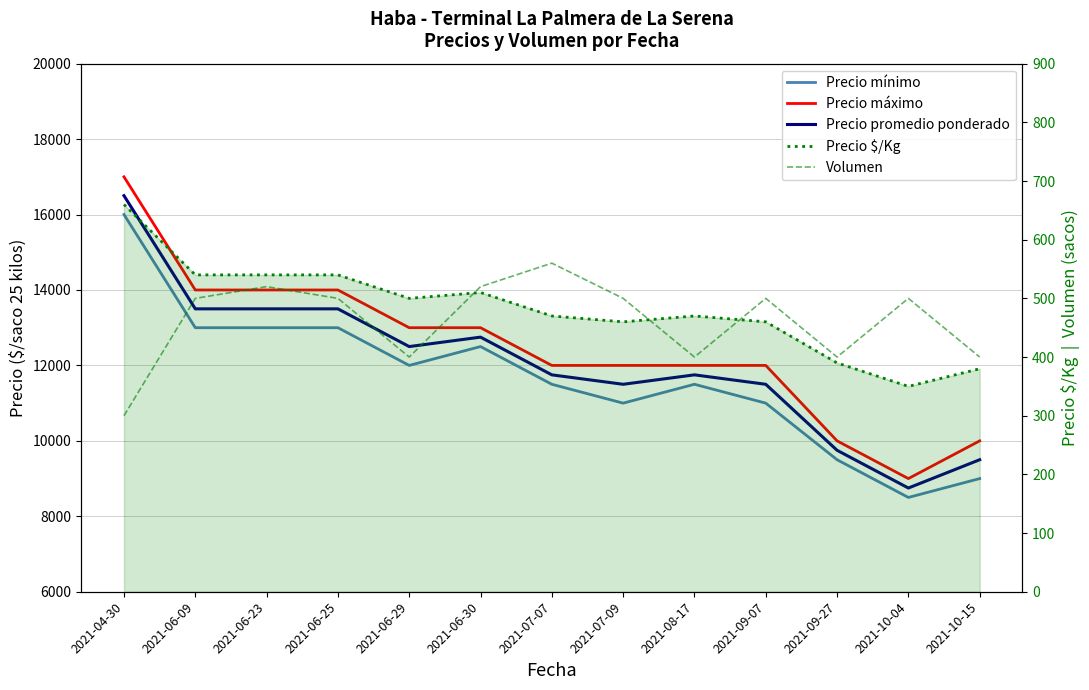

Reading left to right, extract all data points from this chart.

Precio mínimo: 16000	13000	13000	13000	12000	12500	11500	11000	11500	11000	9500	8500	9000
Precio máximo: 17000	14000	14000	14000	13000	13000	12000	12000	12000	12000	10000	9000	10000
Precio promedio ponderado: 16500	13500	13500	13500	12500	12750	11750	11500	11750	11500	9750	8750	9500
Precio $/Kg: 660	540	540	540	500	510	470	460	470	460	390	350	380
Volumen: 300	500	520	500	400	520	560	500	400	500	400	500	400